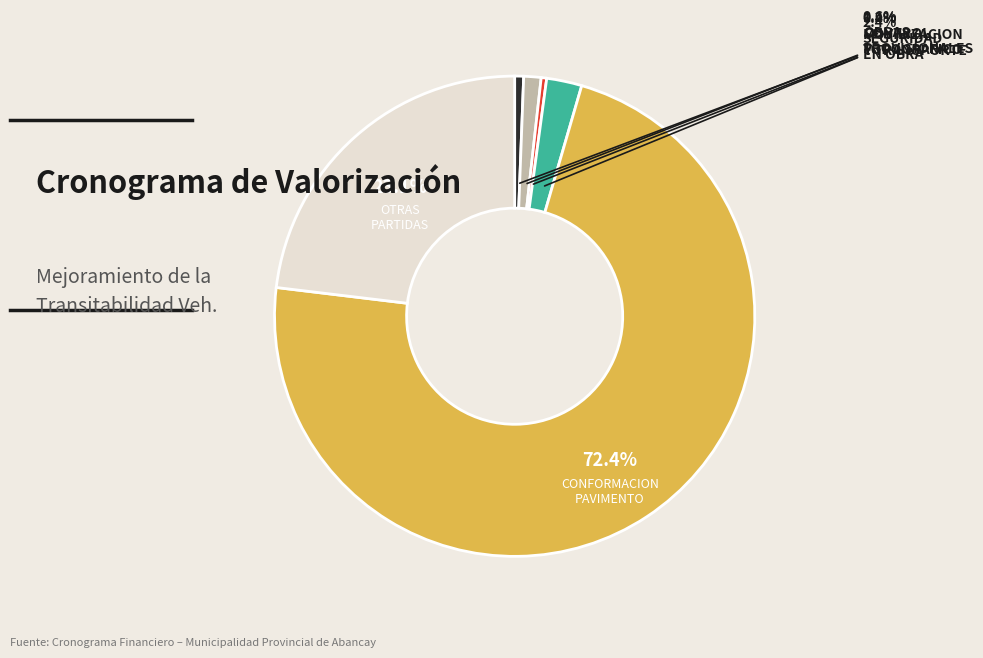

Does any single category account for the majority?

Yes